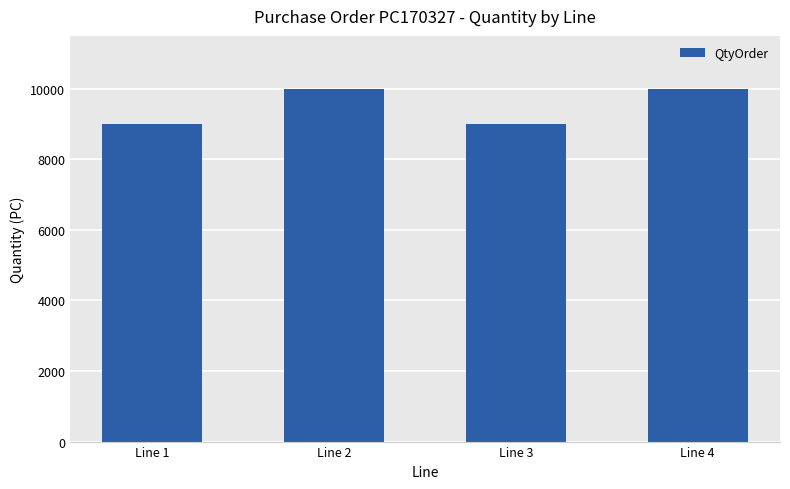

How many series are shown in this chart?

1